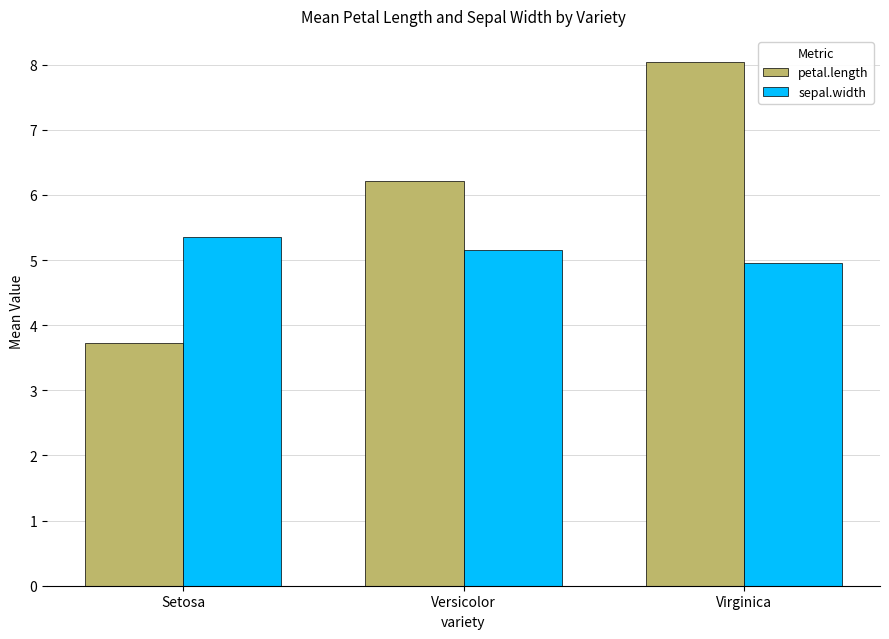

What value does the sepal.width series have at Versicolor?

5.2